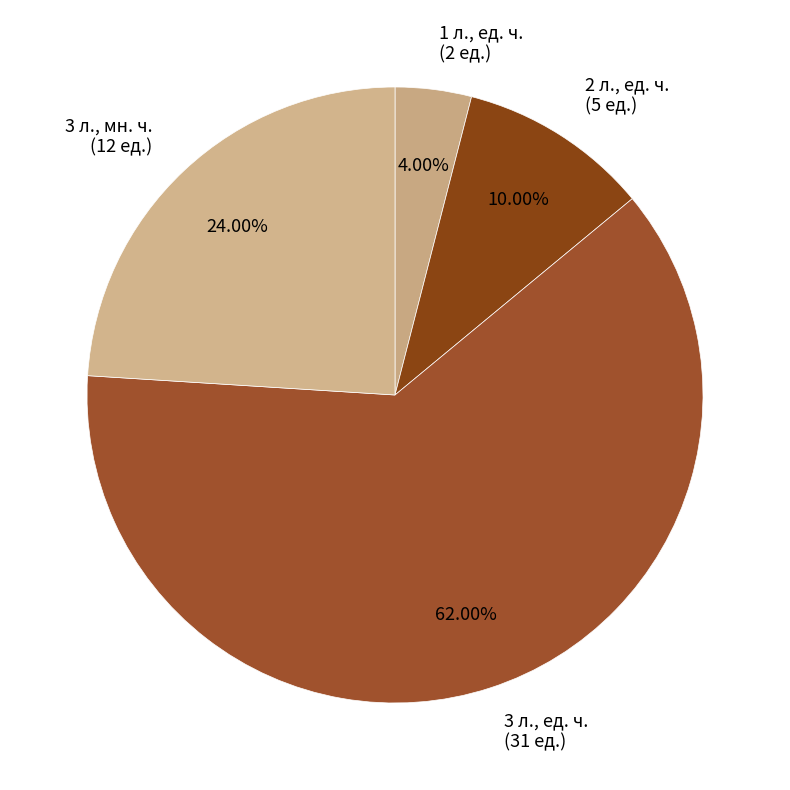

Between 2 л., ед. ч. (5 ед.) and 1 л., ед. ч. (2 ед.), which is larger?

2 л., ед. ч. (5 ед.)